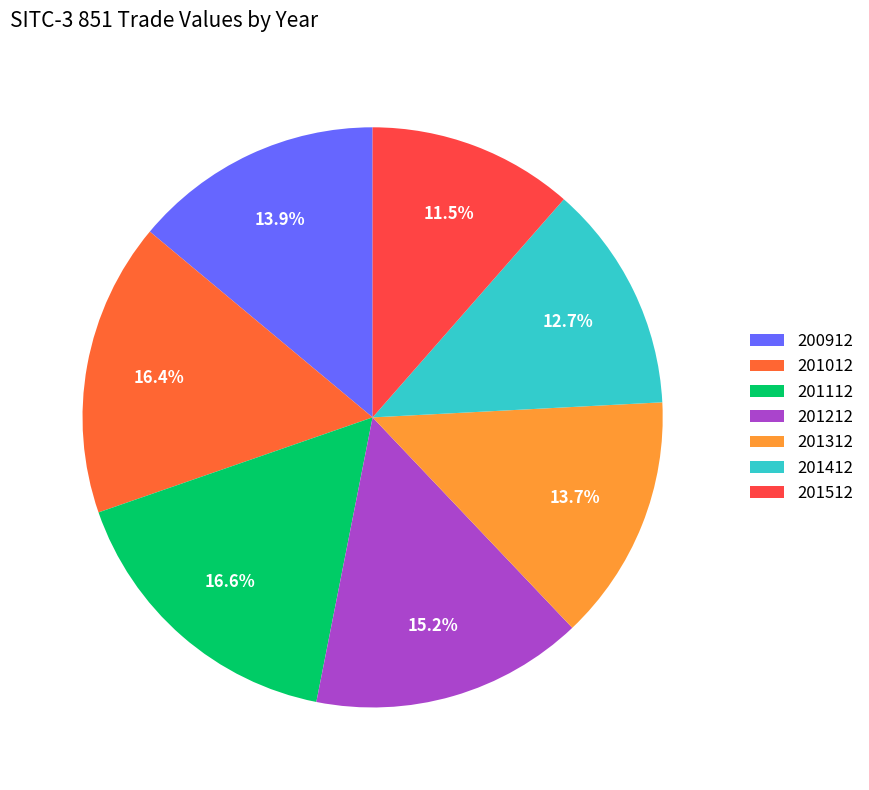

Which category has the smallest portion of the pie?

201512